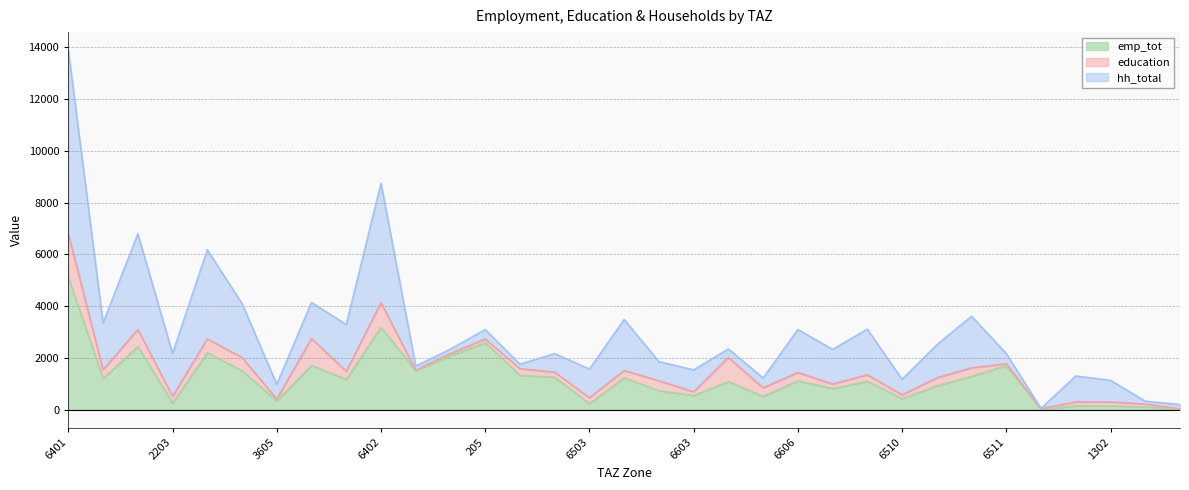

Which series changed the most between 1206 and 207?

hh_total